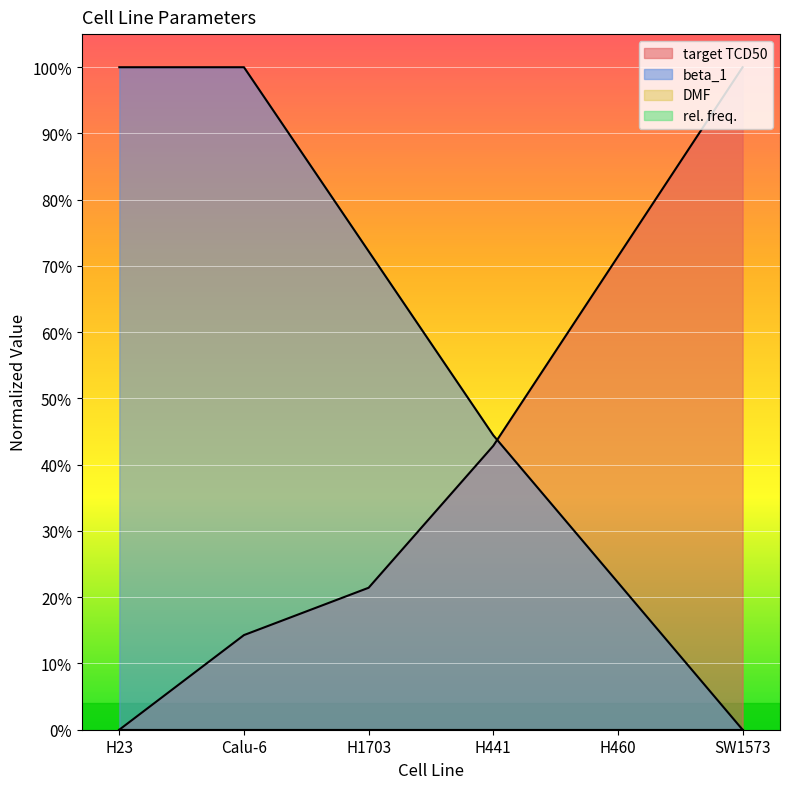

What is the difference between the target TCD50 values at H441 and H460?

28.6